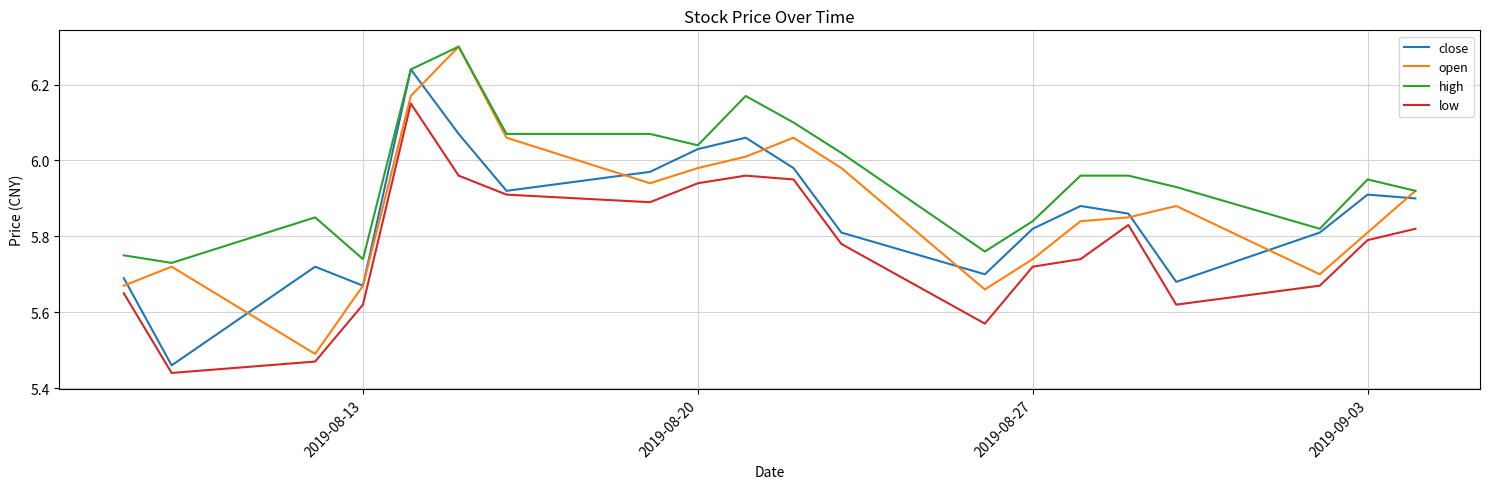

True or false: low and high intersect in this chart.

False